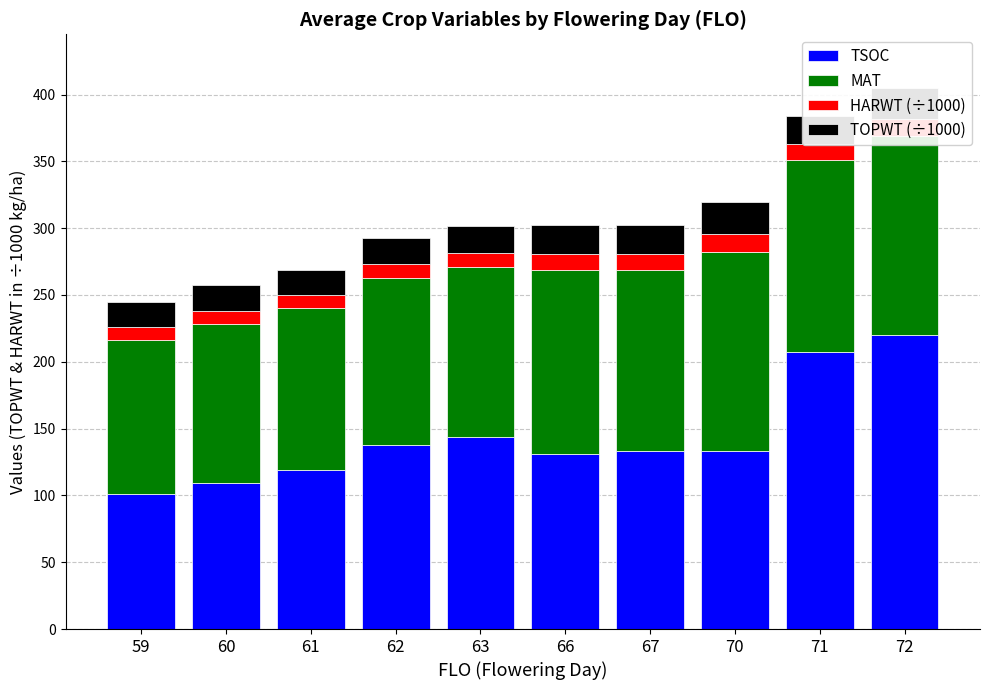

What are all the series names shown in the legend?

TSOC, MAT, HARWT (÷1000), TOPWT (÷1000)